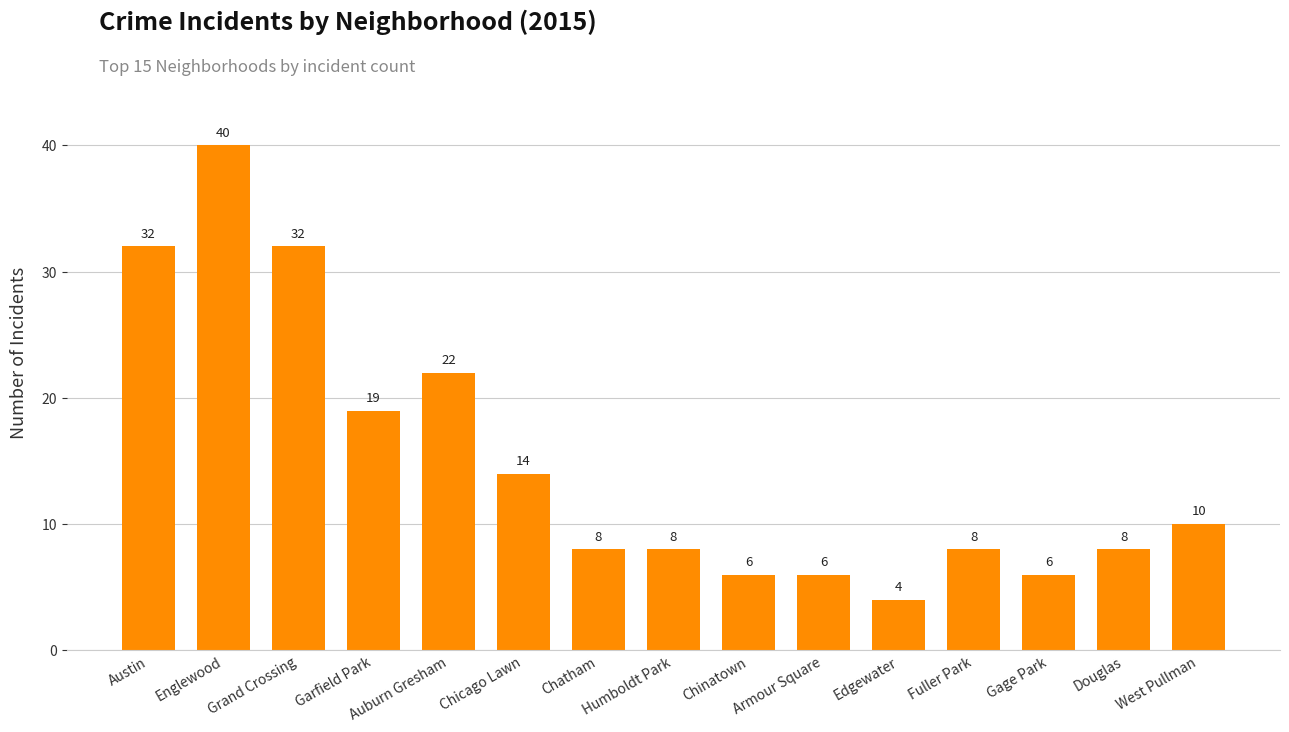

What is the difference between the second highest and minimum values?

28